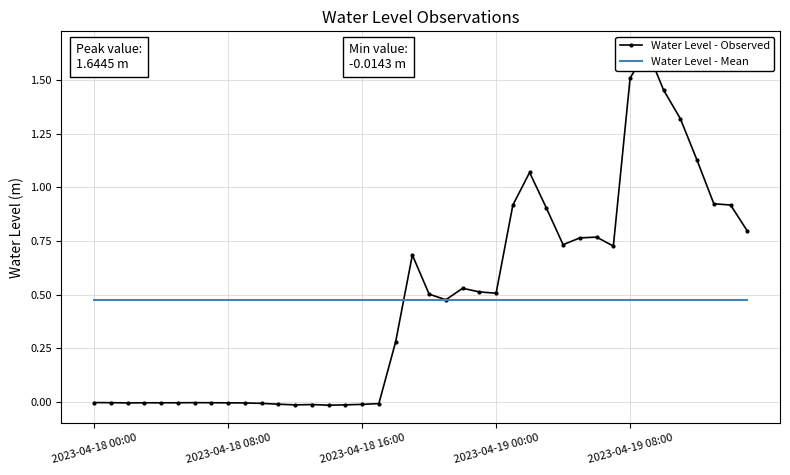

Reading left to right, list all the values displayed in this chart.

Water Level - Observed: -0.0	-0.0	-0.0	-0.0	-0.0	-0.0	-0.0	-0.0	-0.0	-0.0	-0.0	-0.0	-0.0	-0.0	-0.0	-0.0	-0.0	-0.0	0.3	0.7	0.5	0.5	0.5	0.5	0.5	0.9	1.1	0.9	0.7	0.8	0.8	0.7	1.5	1.6	1.5	1.3	1.1	0.9	0.9	0.8
Water Level - Mean: 0.5	0.5	0.5	0.5	0.5	0.5	0.5	0.5	0.5	0.5	0.5	0.5	0.5	0.5	0.5	0.5	0.5	0.5	0.5	0.5	0.5	0.5	0.5	0.5	0.5	0.5	0.5	0.5	0.5	0.5	0.5	0.5	0.5	0.5	0.5	0.5	0.5	0.5	0.5	0.5